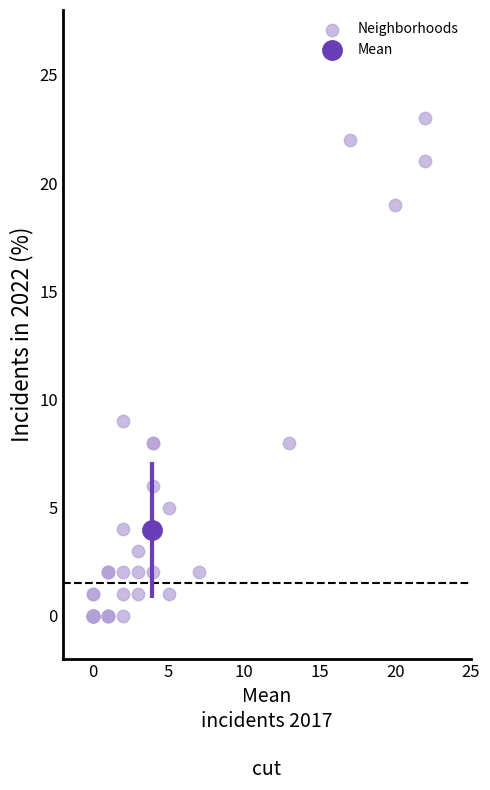

What Y value in the scatter plot is closest to 11?

9